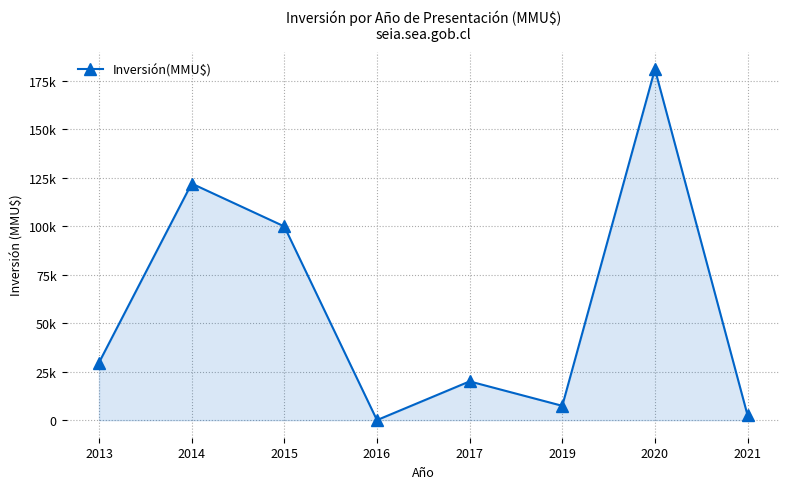

Rank the categories by value from highest to lowest.

2020, 2014, 2015, 2013, 2017, 2019, 2021, 2016